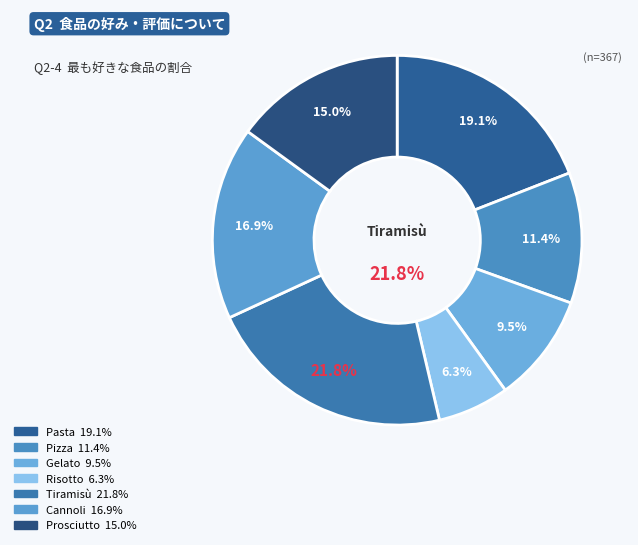

Do Pasta and Risotto together represent more than half of the pie?

No